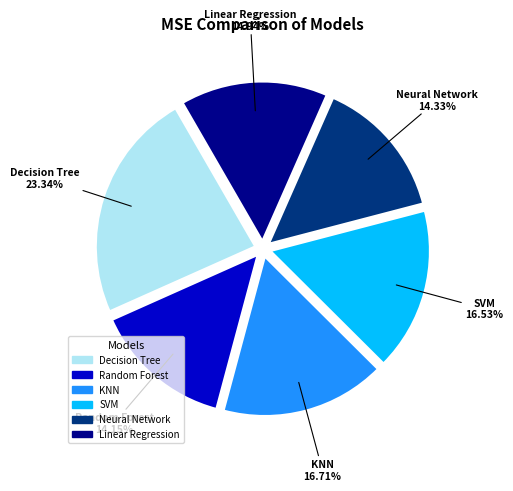

Is the sum of Random Forest and KNN greater than half?

No